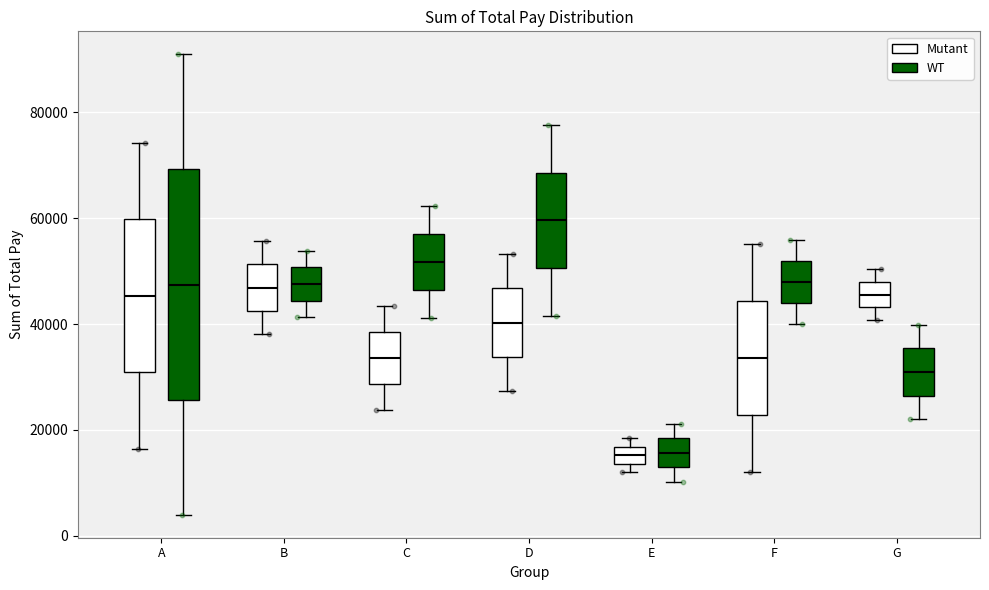

Where does the median line of the box for G (WT) sit on the y-axis? The values are not printed on the chart, so give them approximately, as read against the axis.

30000